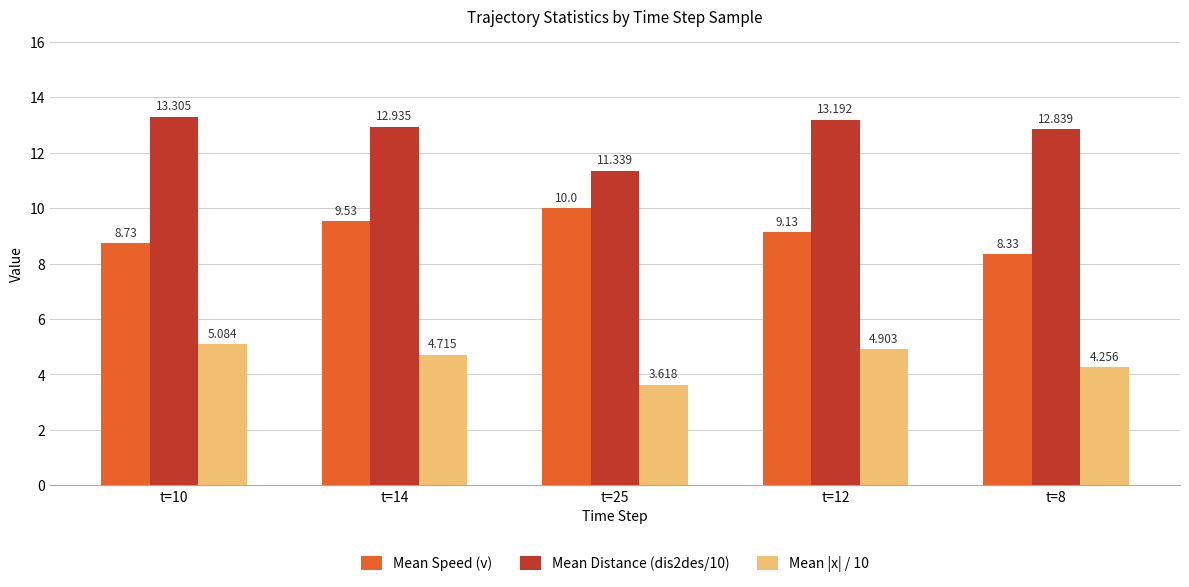

Is the value of Mean Speed (v) at t=12 greater than the value of Mean |x| / 10 at t=10?

Yes